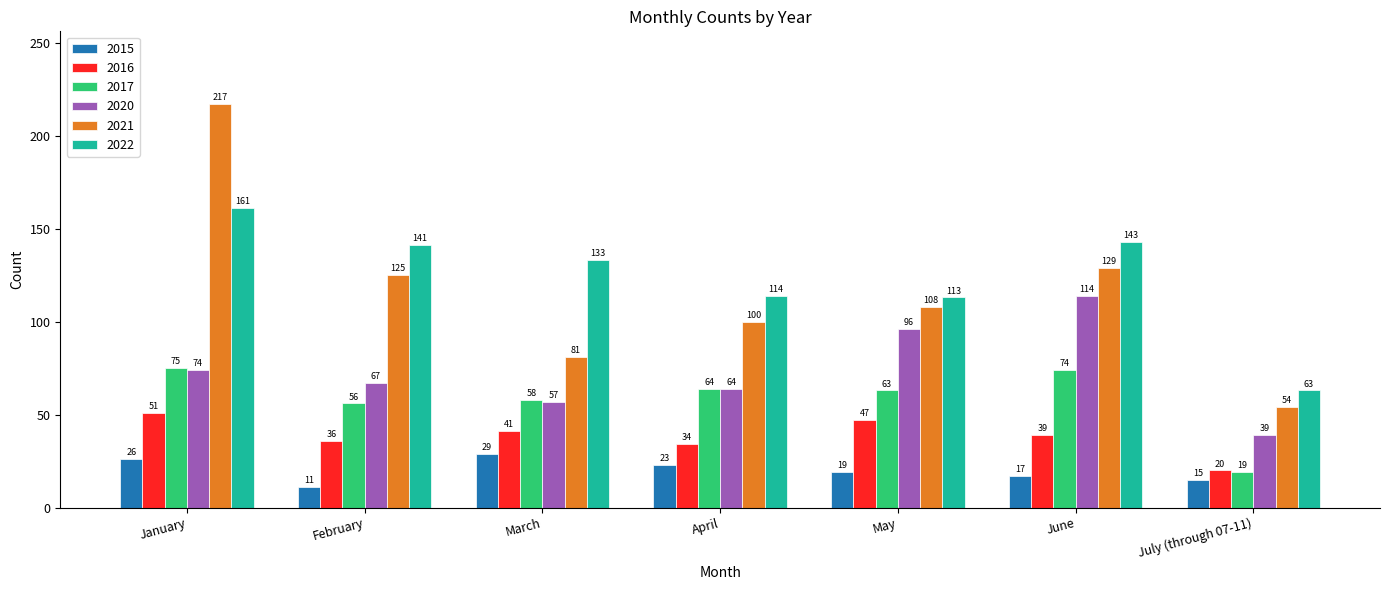

What is the difference between the highest and lowest values at March?

104